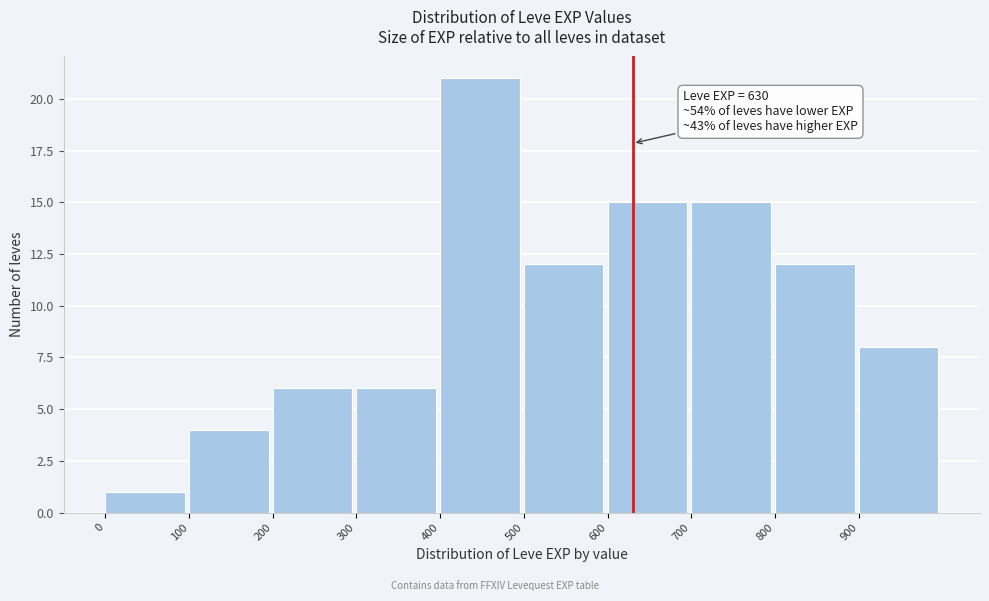

Over which range of the x-axis is the bar tallest?

400 to 500